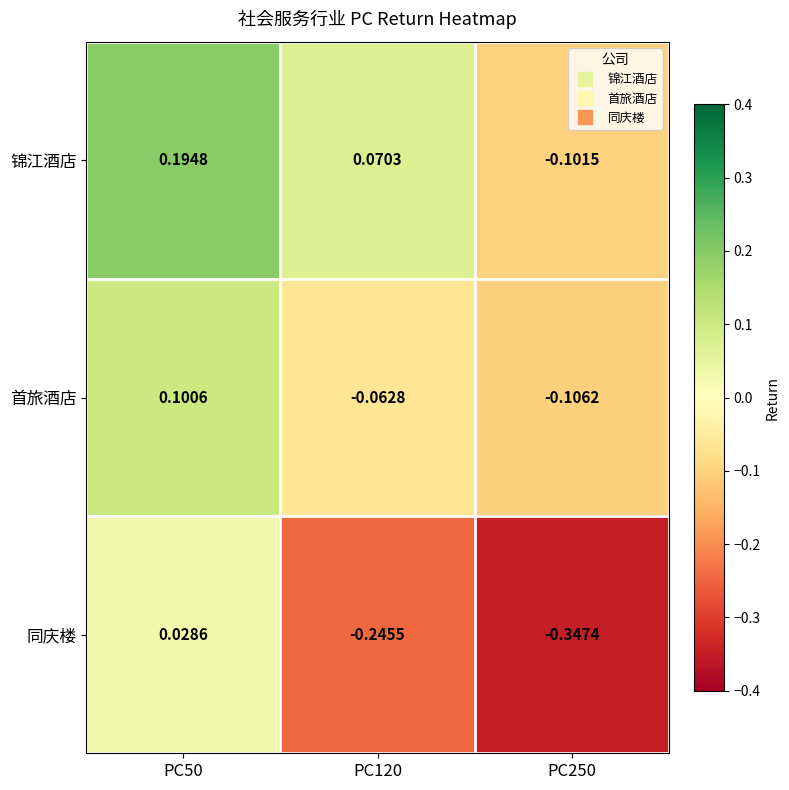

At PC50, list the series in order from largest to smallest.

锦江酒店, 首旅酒店, 同庆楼